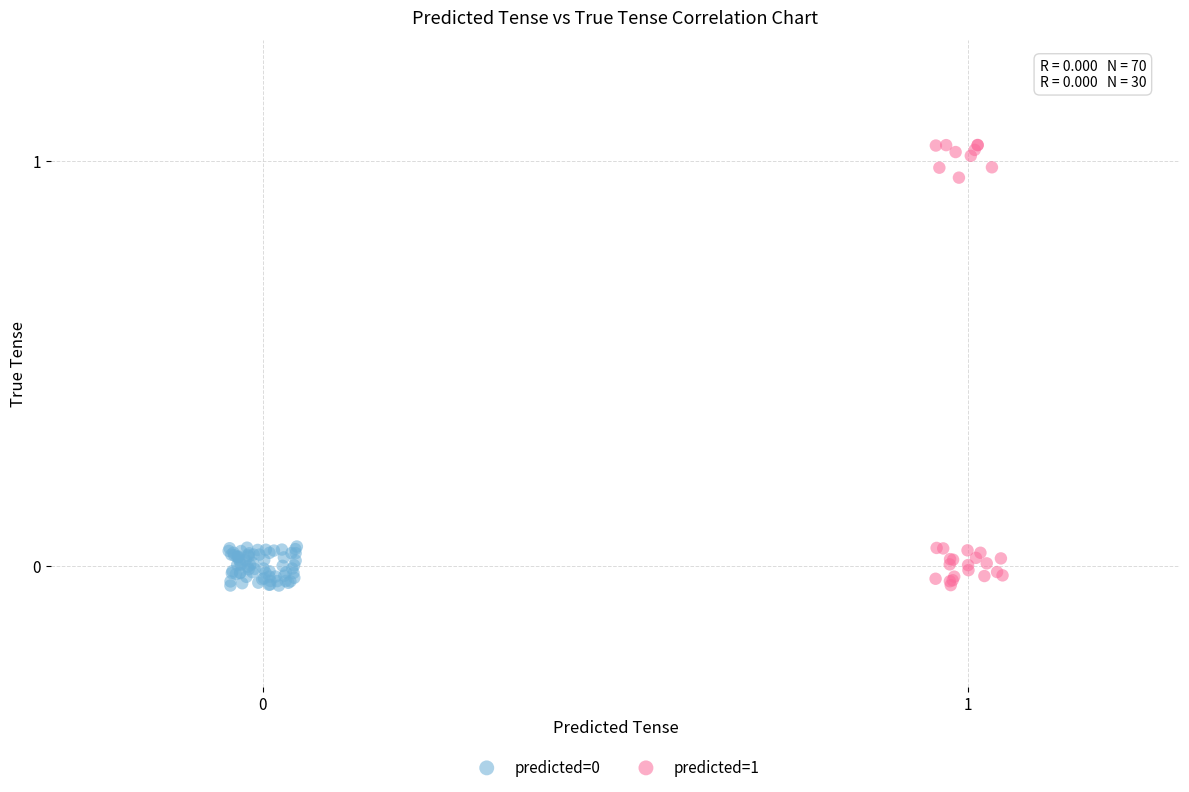

Which series has the widest spread of Y values?

predicted=1